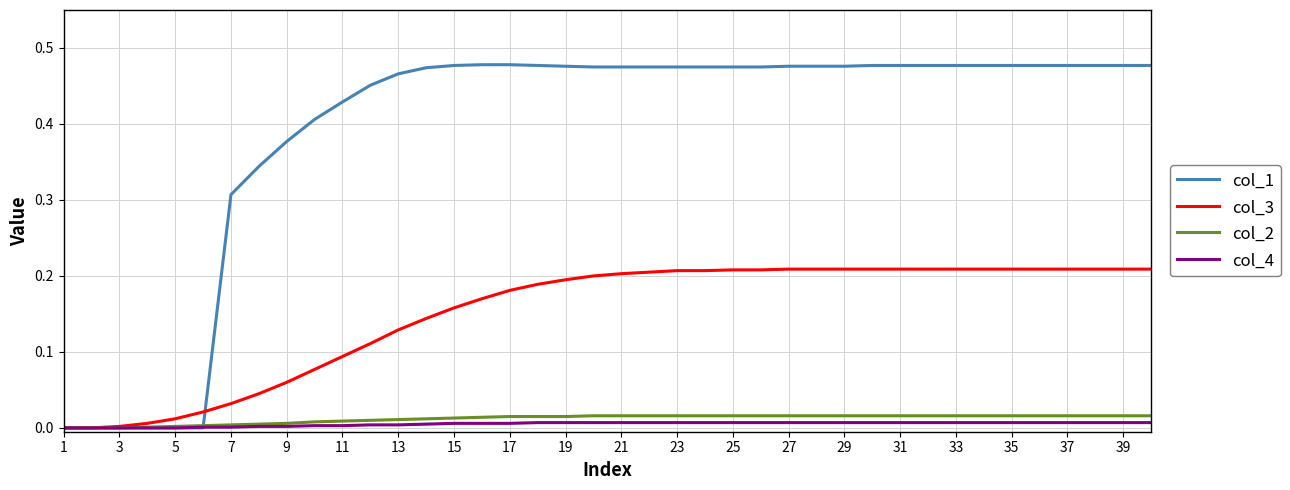

Which series has the largest total across all categories?

col_1